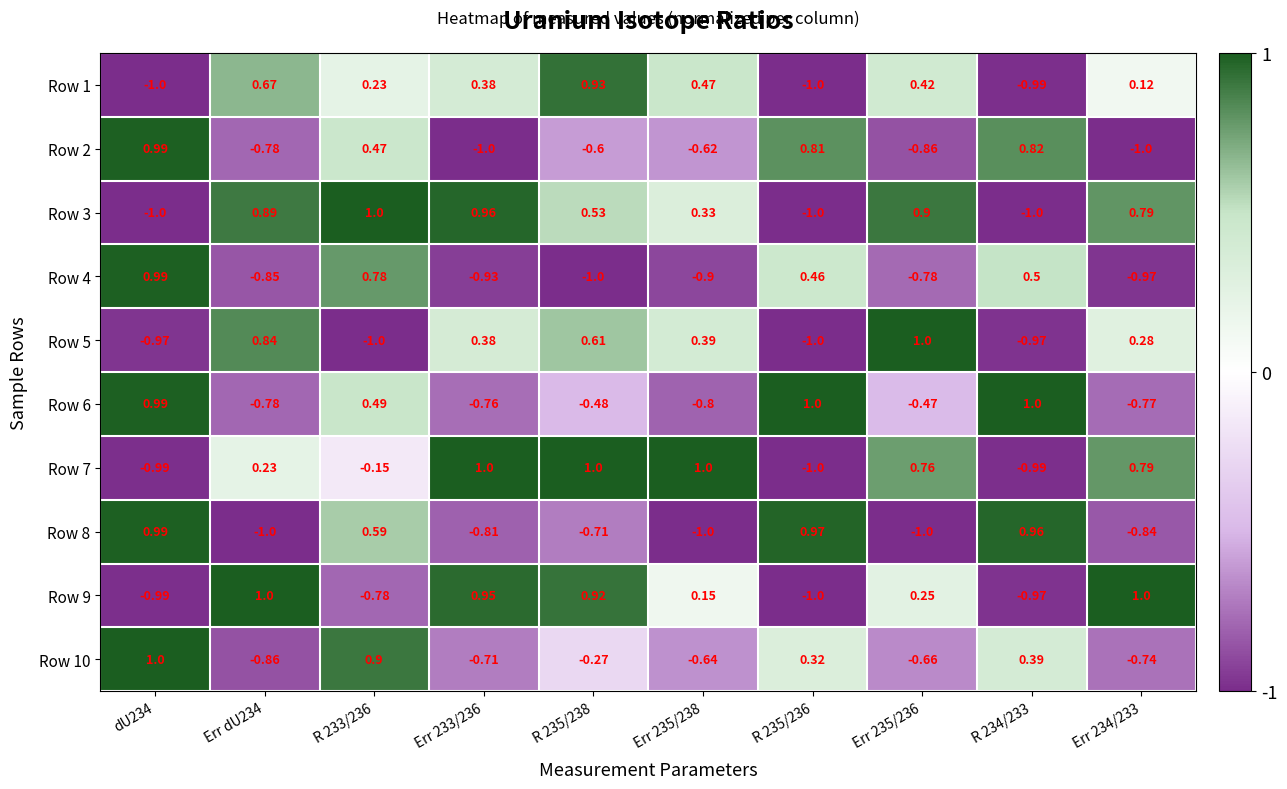

Is the value of Row 3 at Err dU234 greater than the value of Row 4 at R 235/236?

Yes